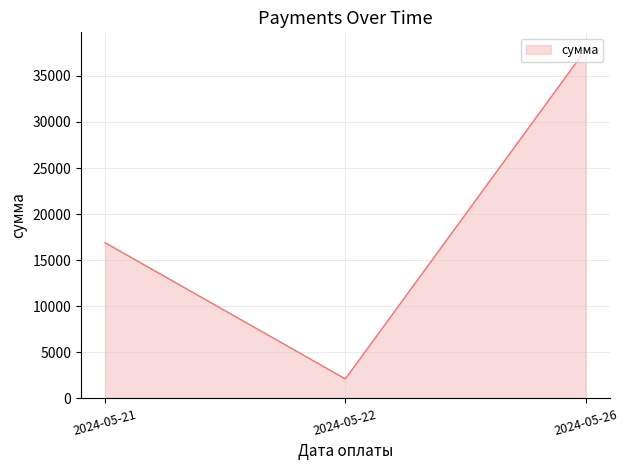

At which label is the value closest to 19979?

2024-05-21